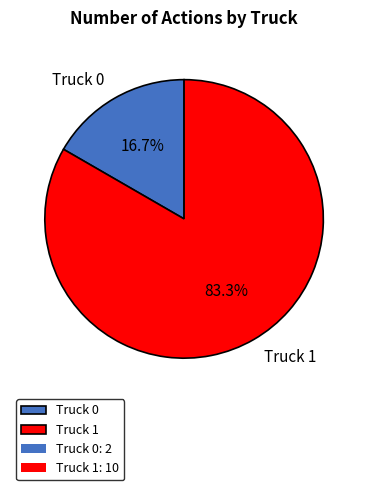

What is the smallest slice in the pie chart?

Truck 0